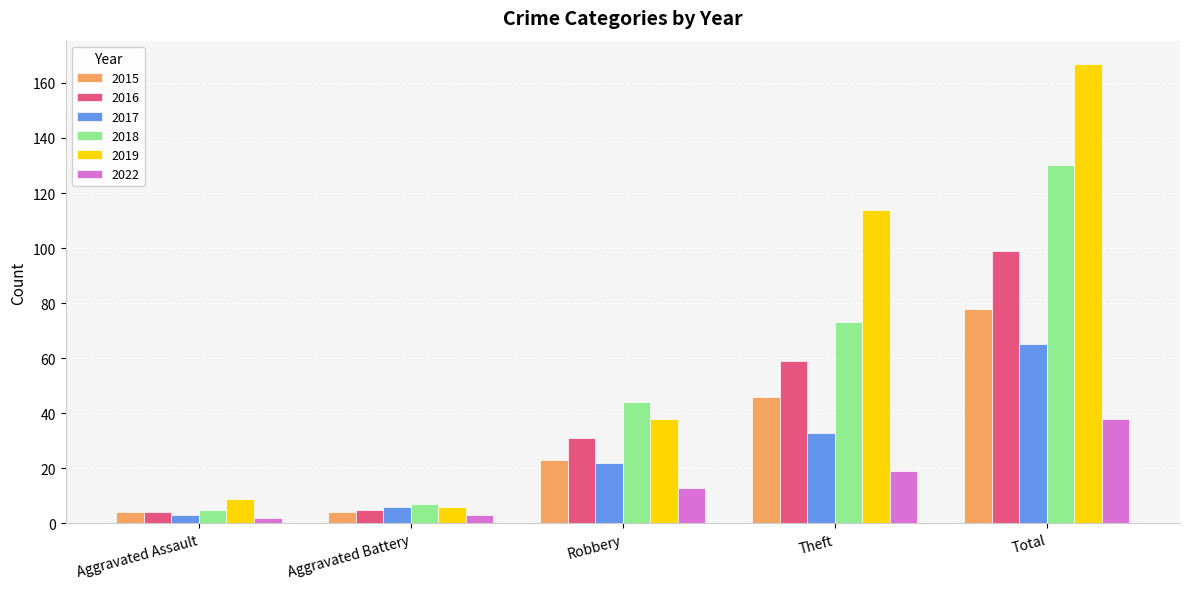

How many groups of bars are there?

5